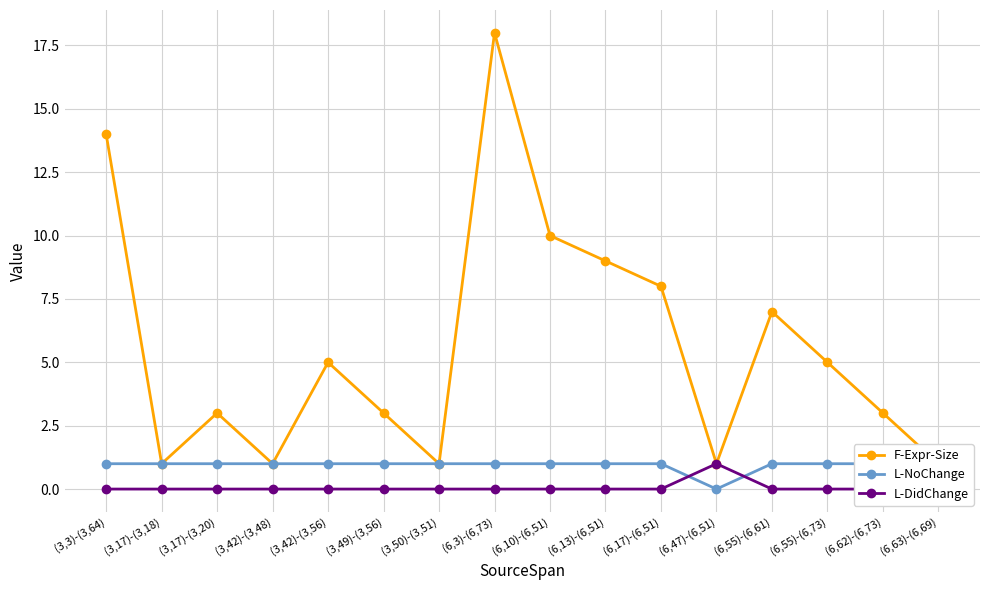

True or false: L-DidChange has more than 1 interior local peaks.

False